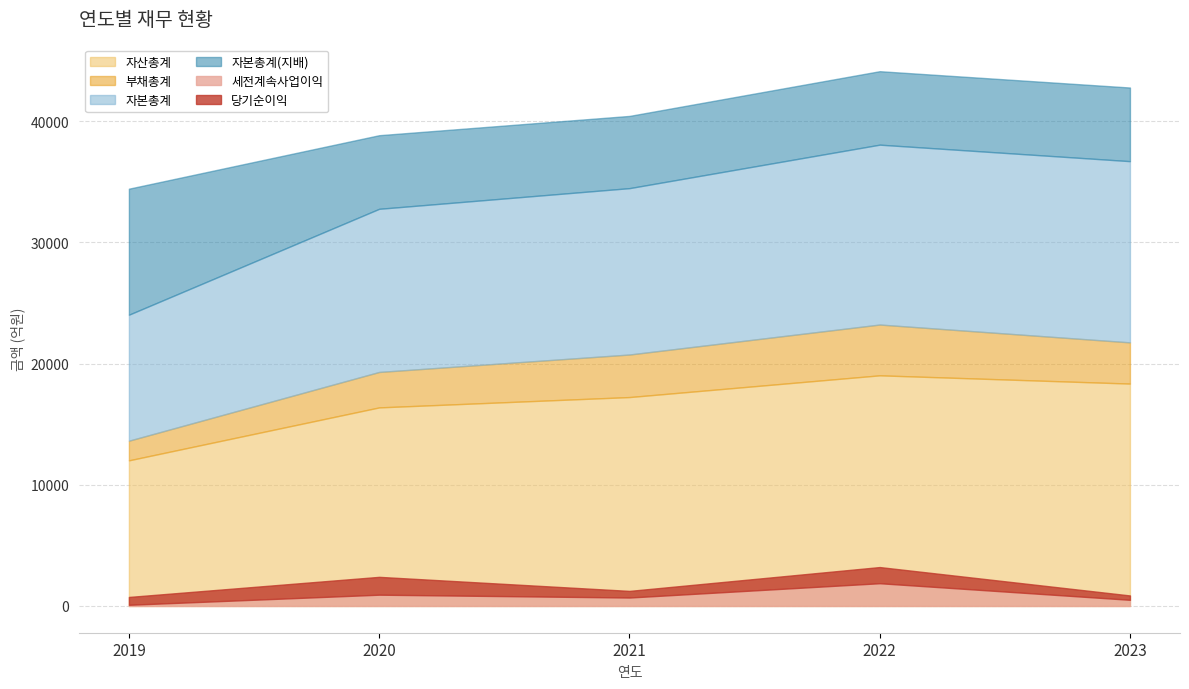

The value of 부채총계 at 2021 is 2170. True or false?

False